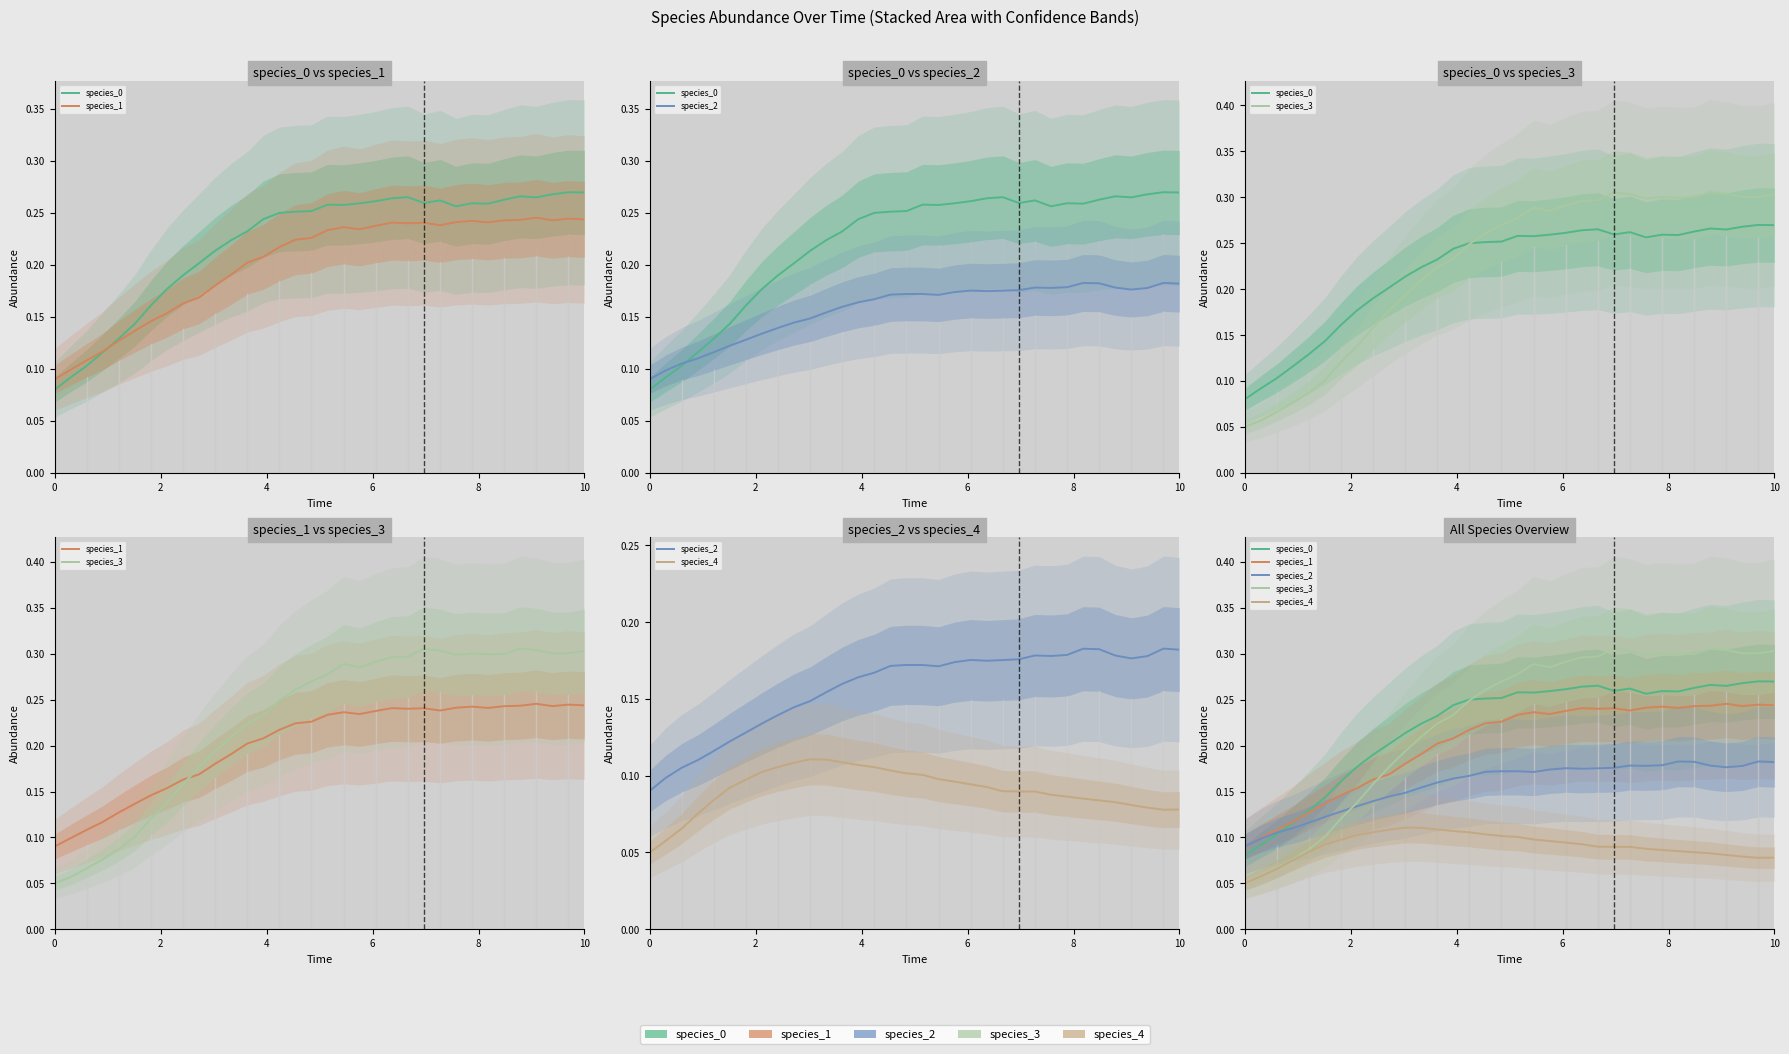

What are all the series names shown in the legend?

species_0, species_1, species_2, species_3, species_4